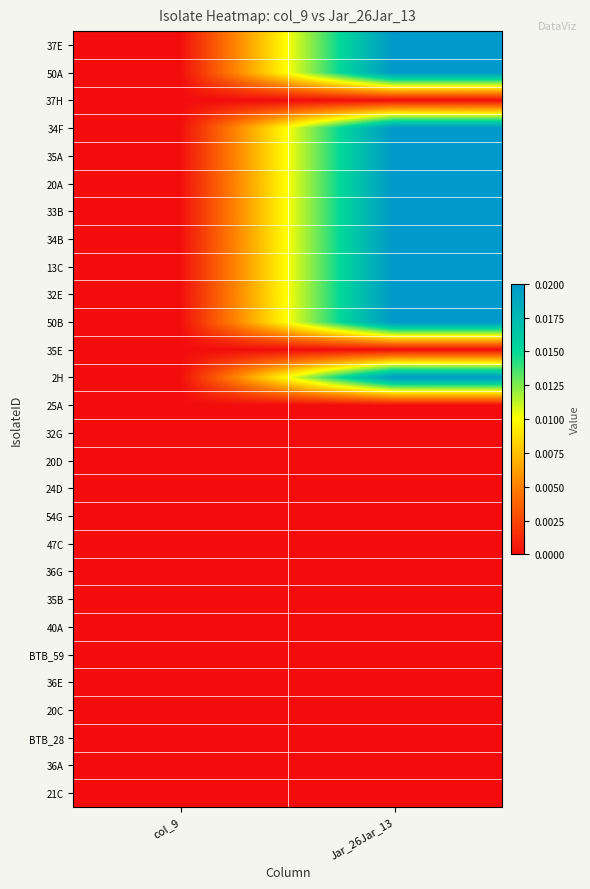

How many series are shown in this chart?

28